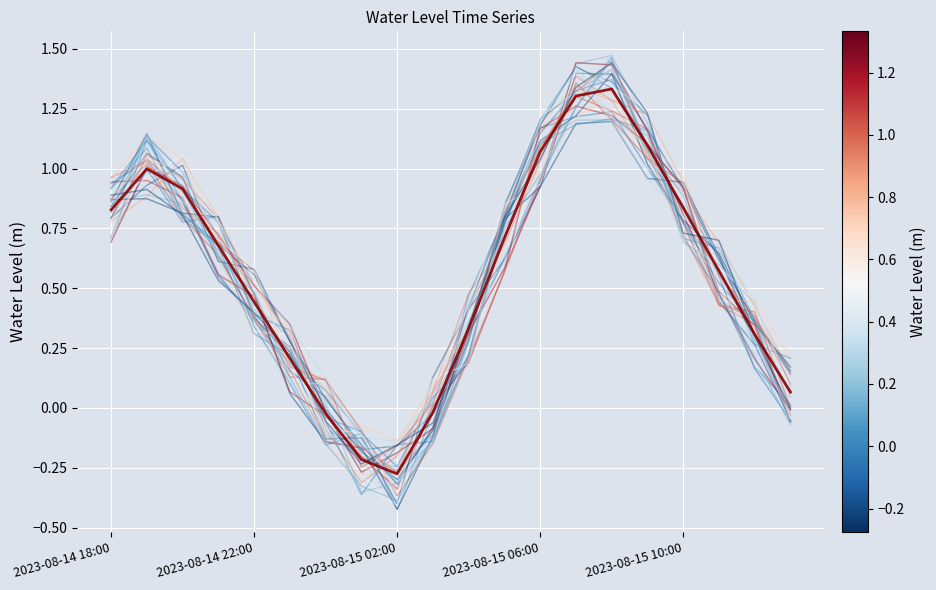

How many lines are shown in the chart?

31